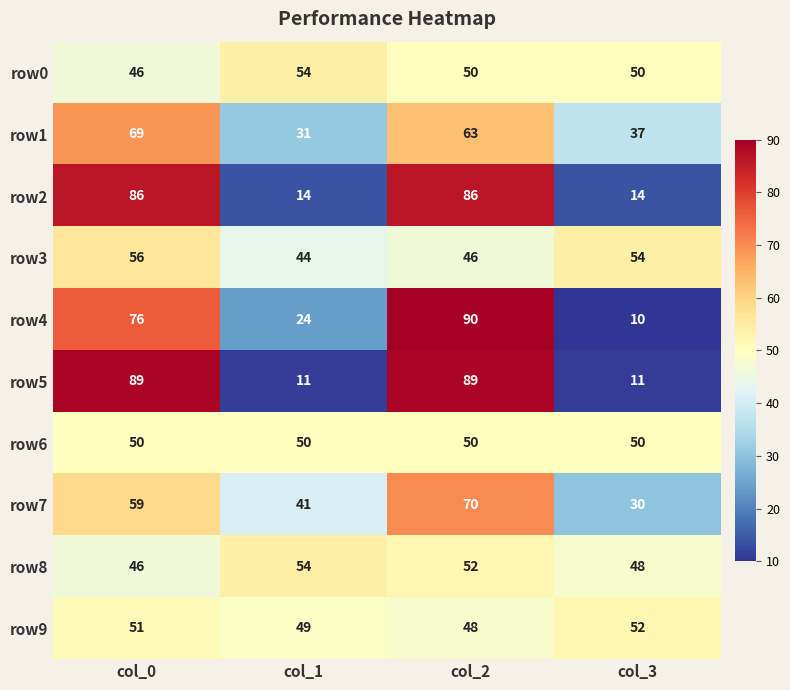

The value of row1 at col_0 is 69. True or false?

True